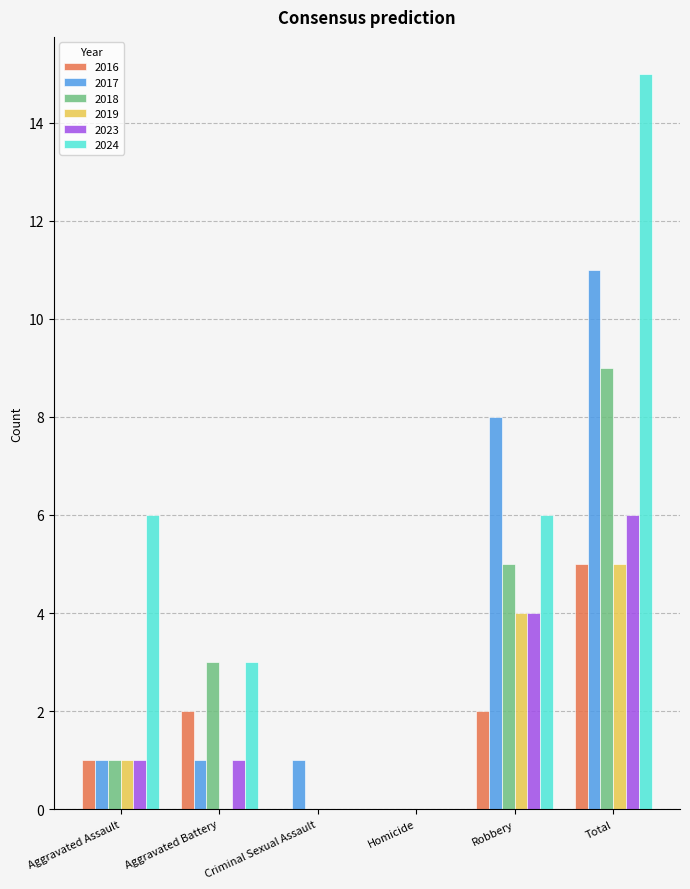

Is the value of 2019 at Criminal Sexual Assault greater than the value of 2024 at Aggravated Assault?

No